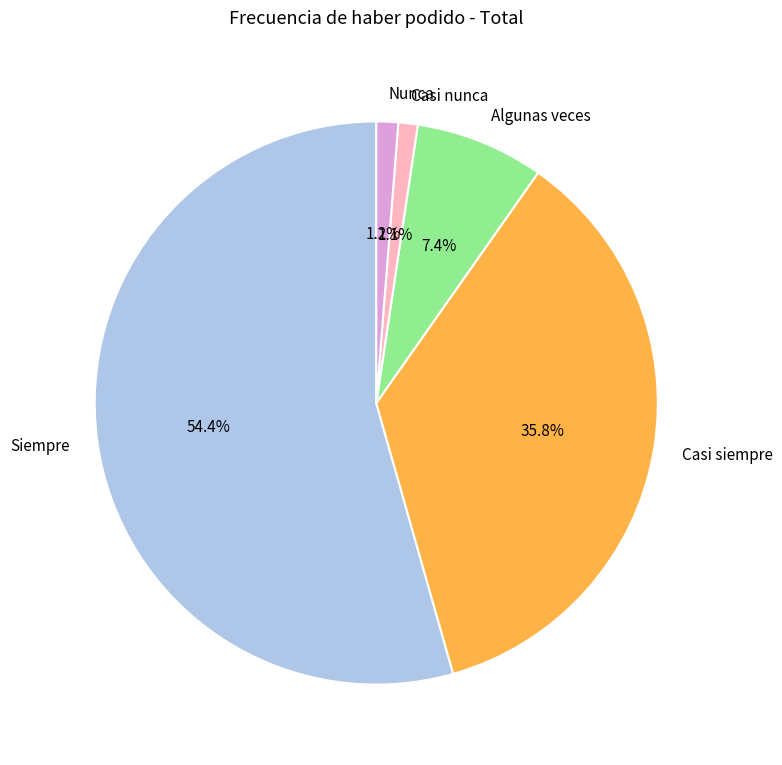

True or false: Siempre accounts for 54% of the total.

True